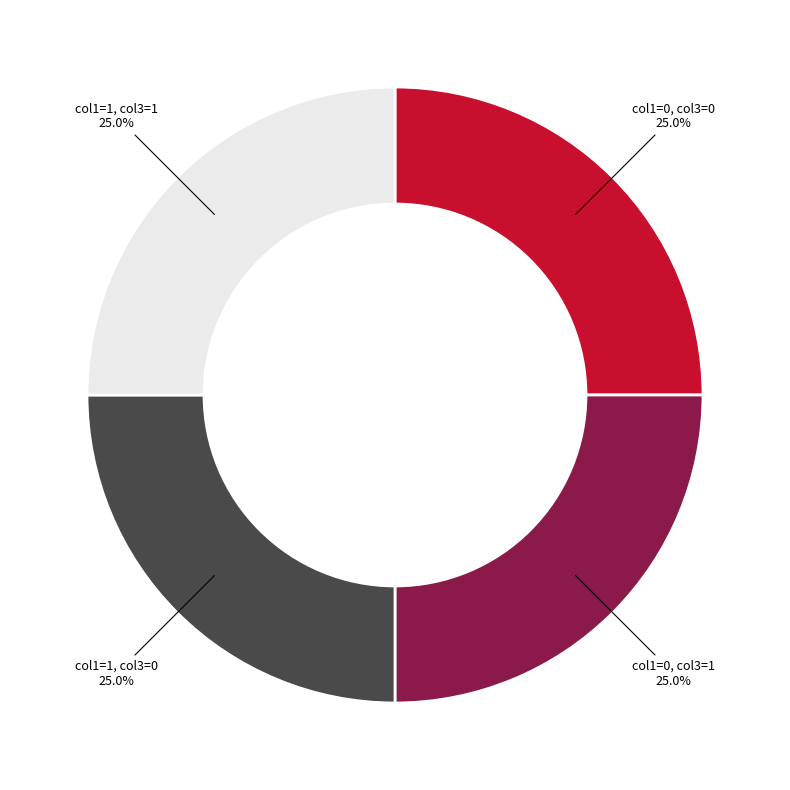

How much of the chart is everything except col1=0, col3=1?

75.0%